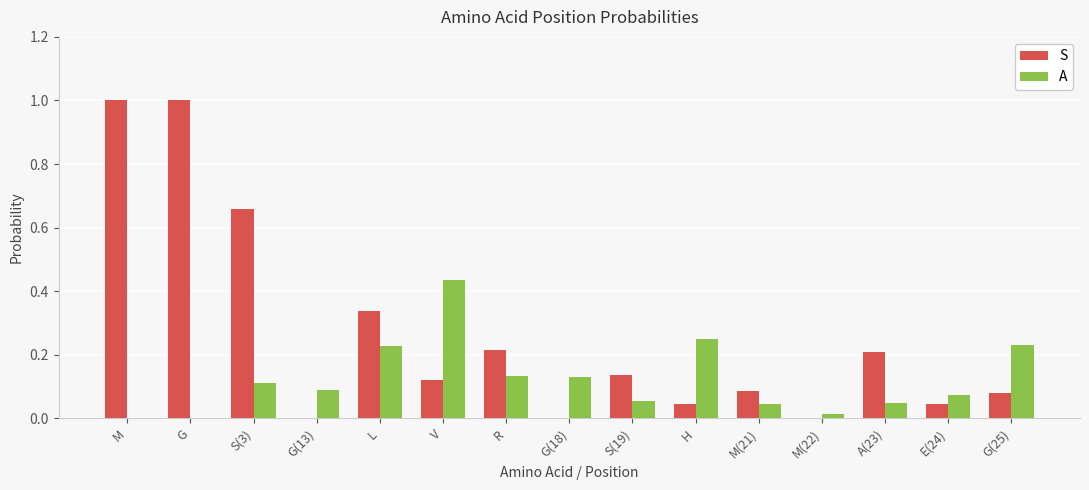

Between V and M(22), which series saw the biggest shift?

A